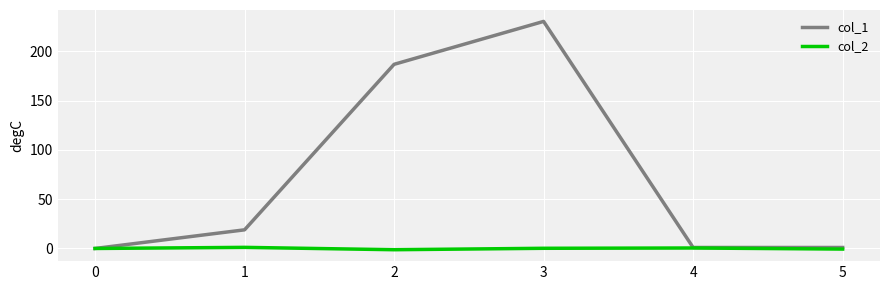

Which series has the largest range (max minus min)?

col_1